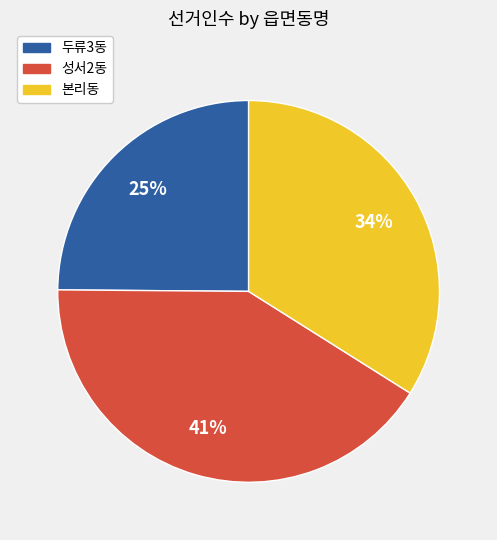

To the nearest percent, what portion does 본리동 represent?

34%